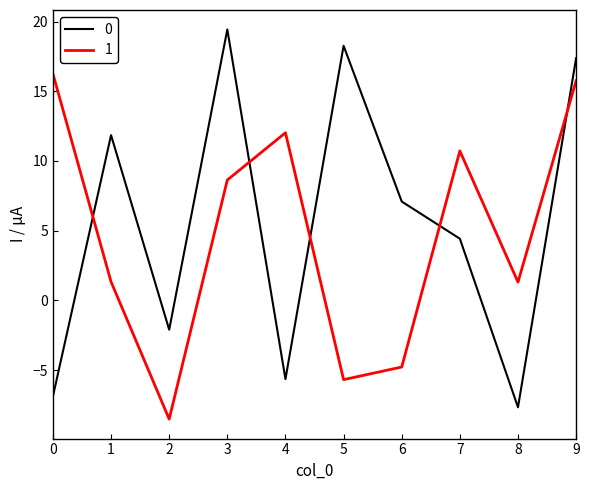

Is it true that 0 equals 8.1 at 1?

False